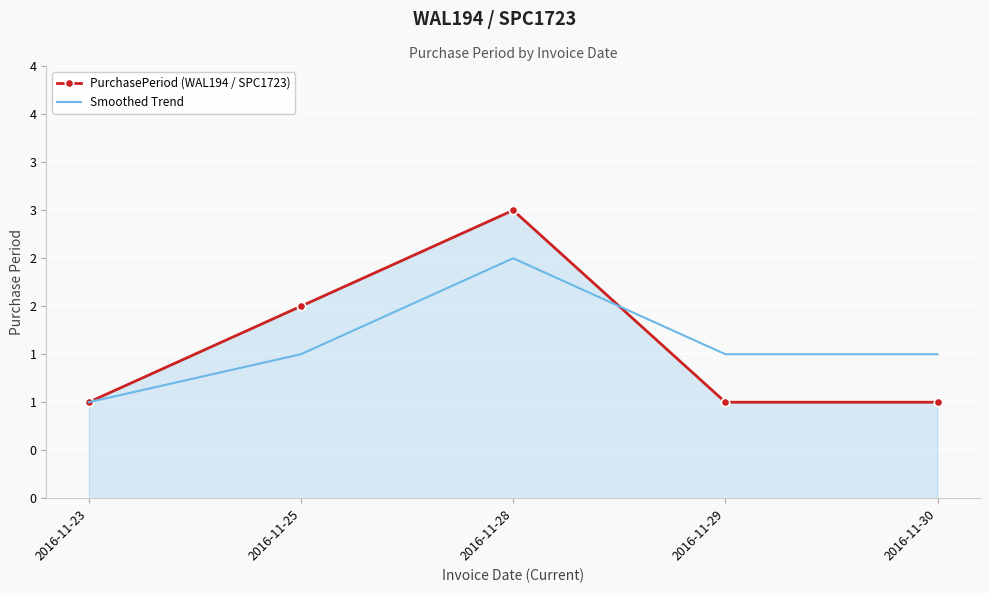

What is the sum of the PurchasePeriod (WAL194 / SPC1723) values at 2016-11-29 and 2016-11-25?

3.0